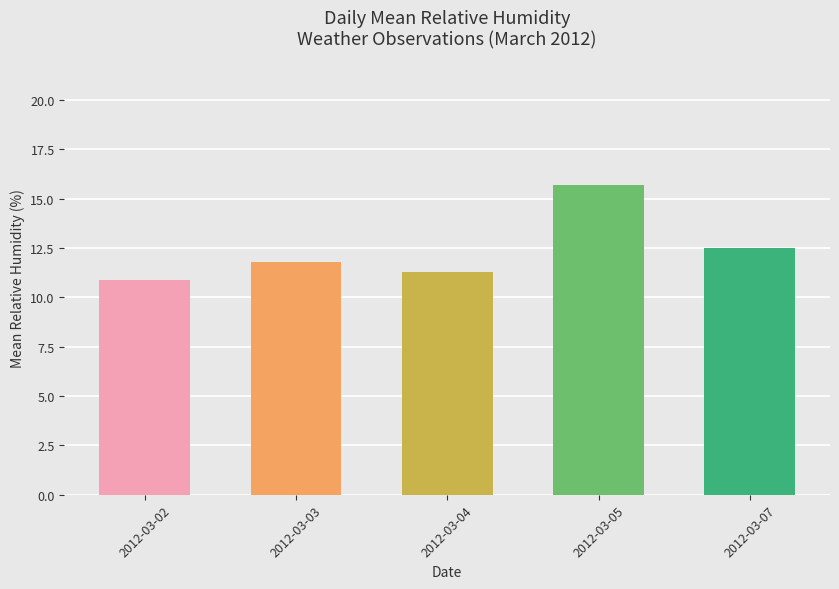

What is the sum of all values?

62.2